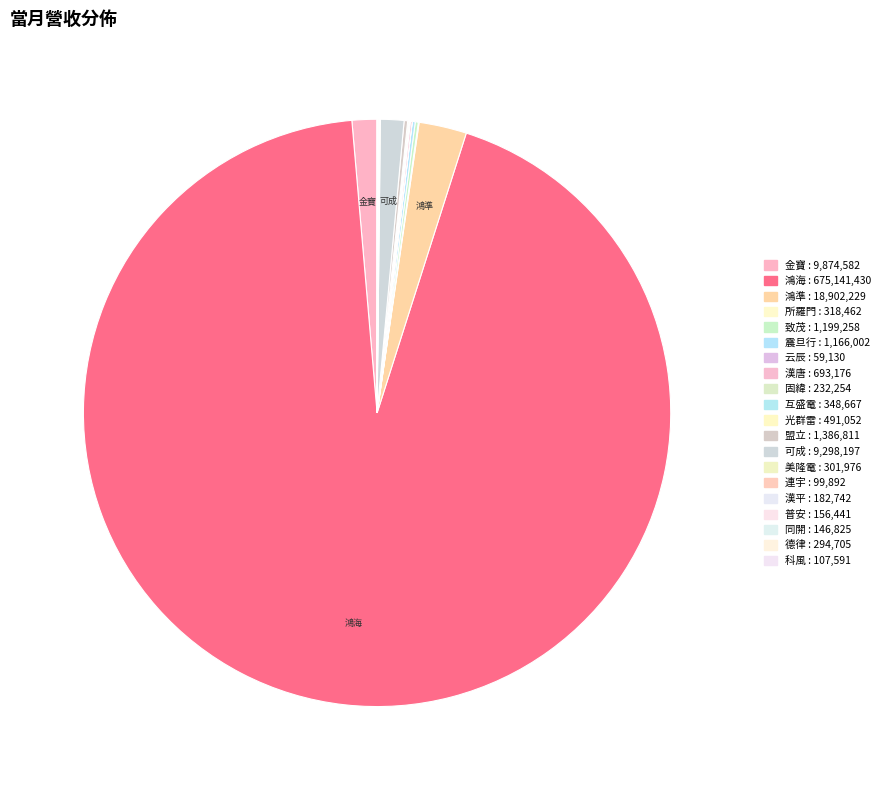

Which slice represents more than half of the pie?

鴻海